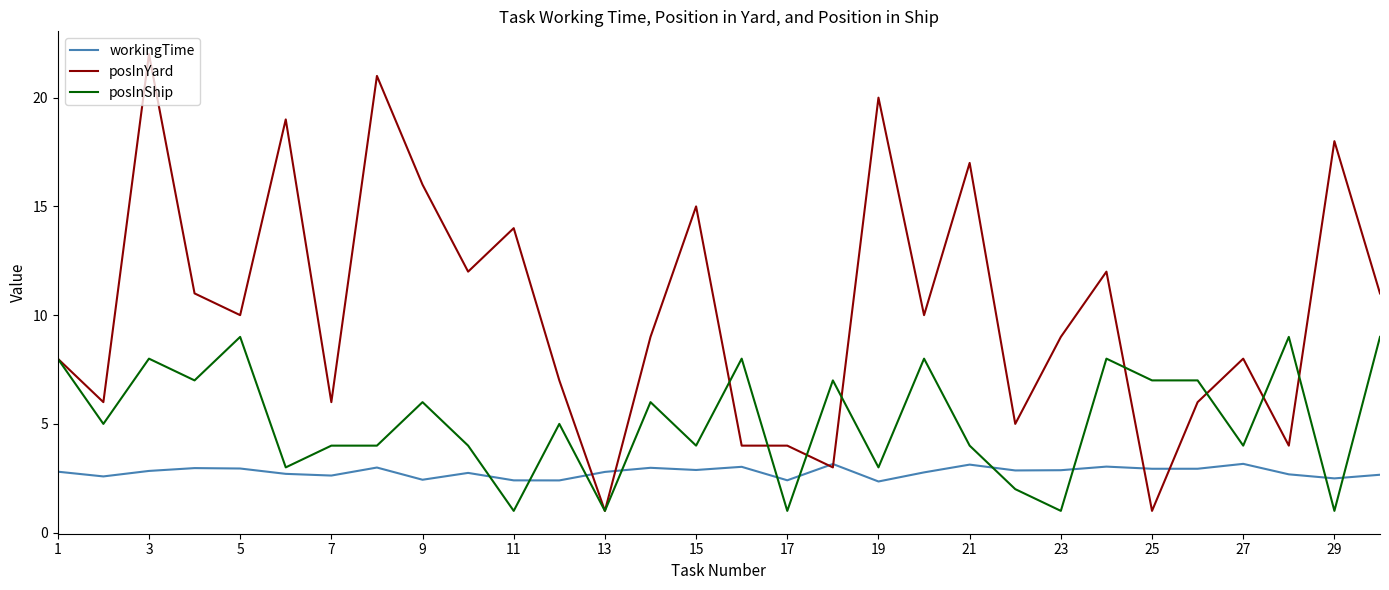

True or false: posInShip has more than 0 interior local peaks.

True